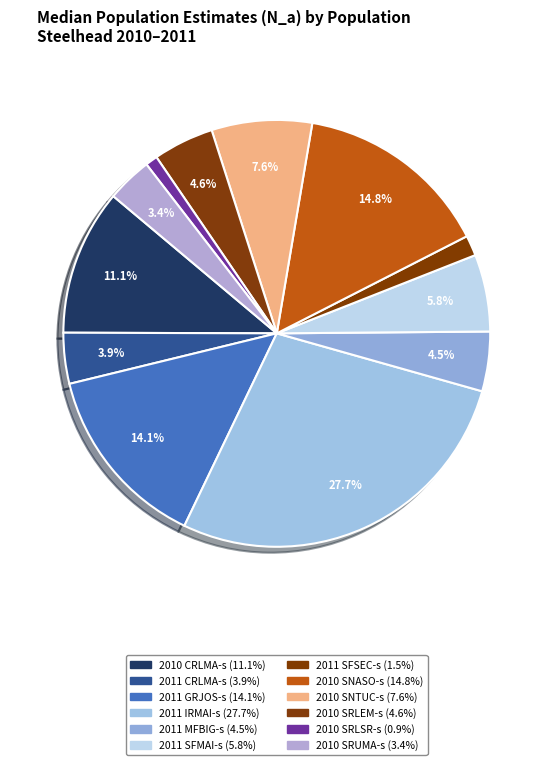

How many slices are in this pie chart?

12